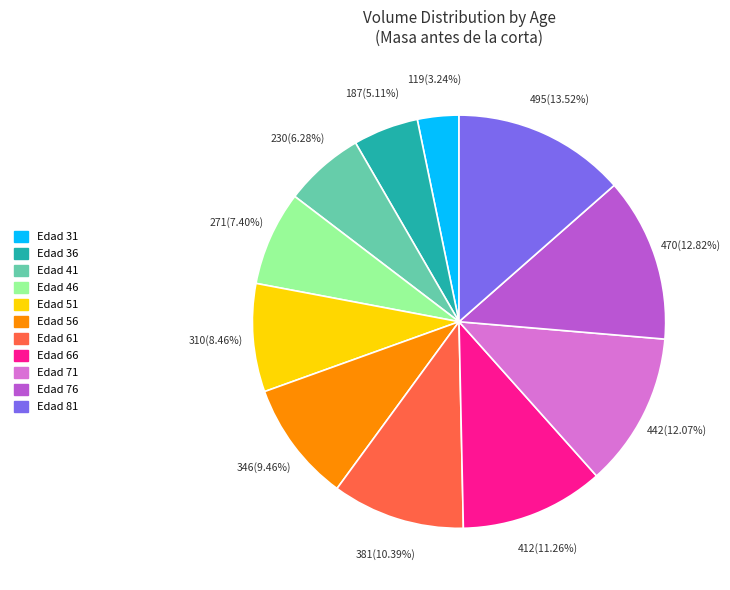

What percentage is the Edad 31 slice, to the nearest percent?

3%